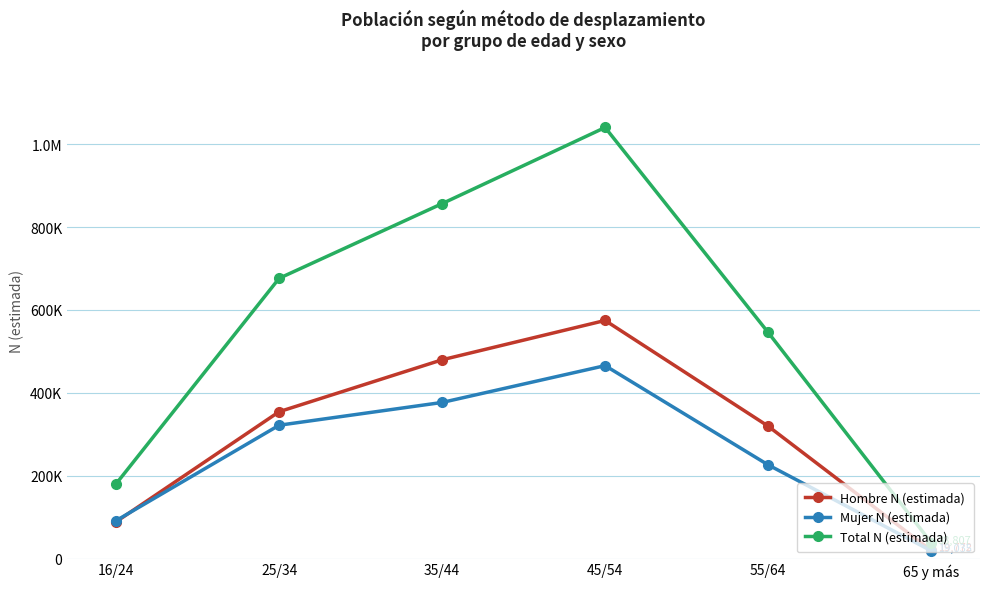

True or false: Hombre N (estimada) and Mujer N (estimada) intersect in this chart.

True